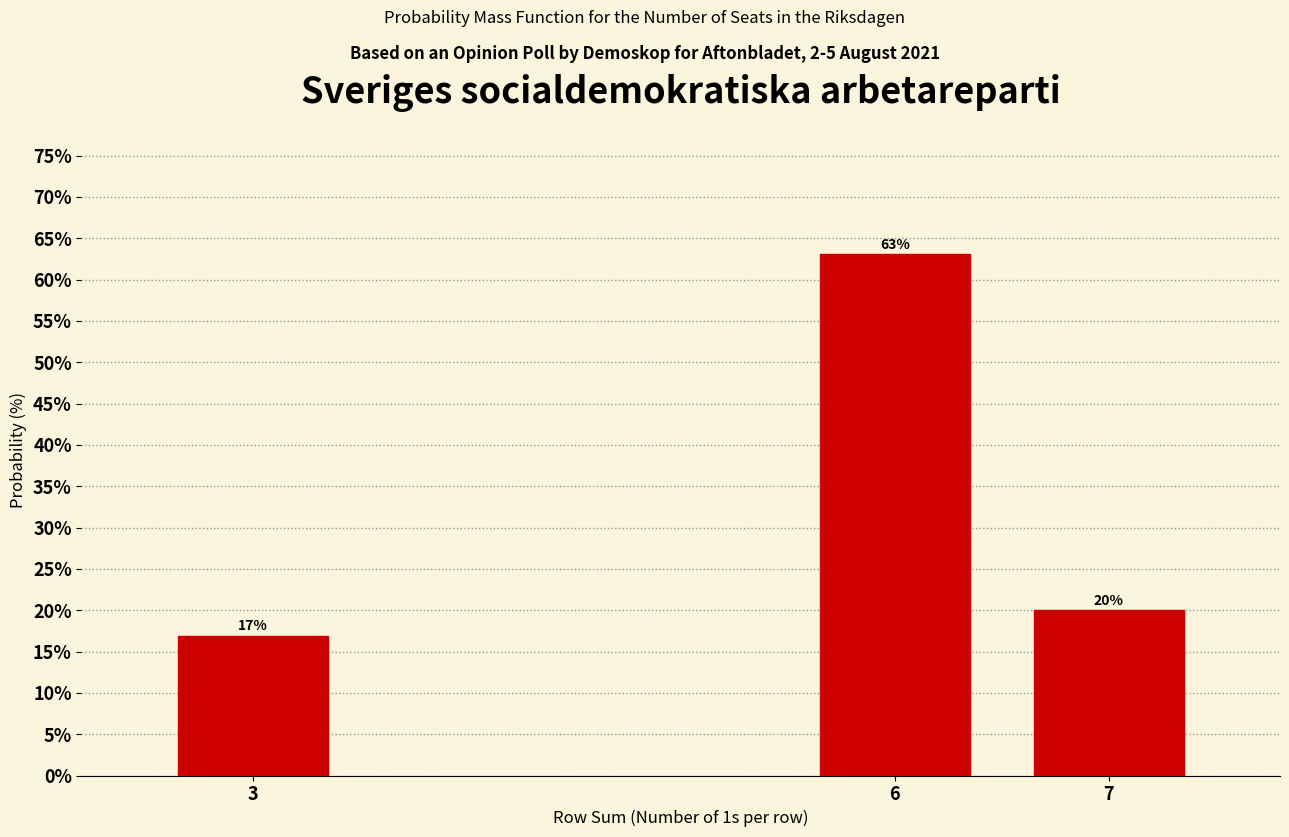

At which category does the chart reach its minimum across all series?

3